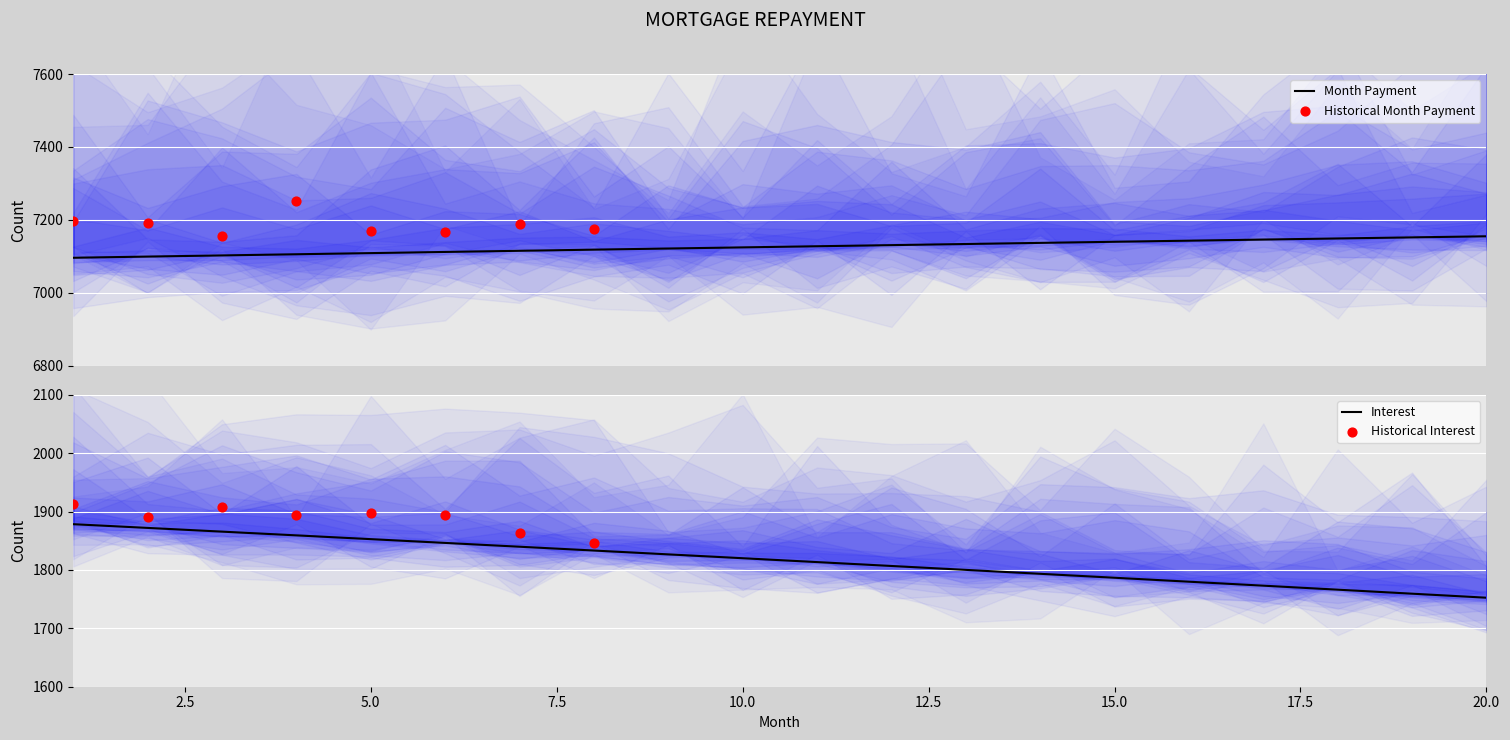

Which series contains the lowest Y value?

interest